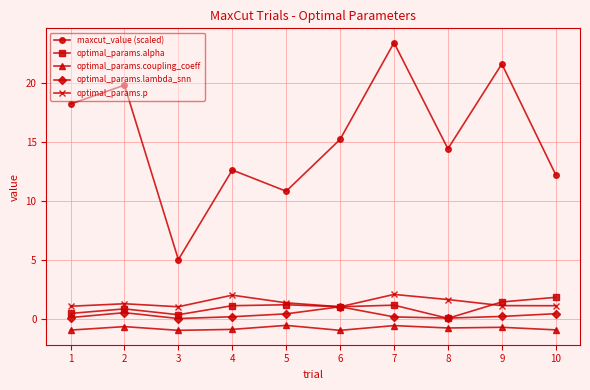

Between 2 and 4, which series saw the biggest shift?

maxcut_value (scaled)